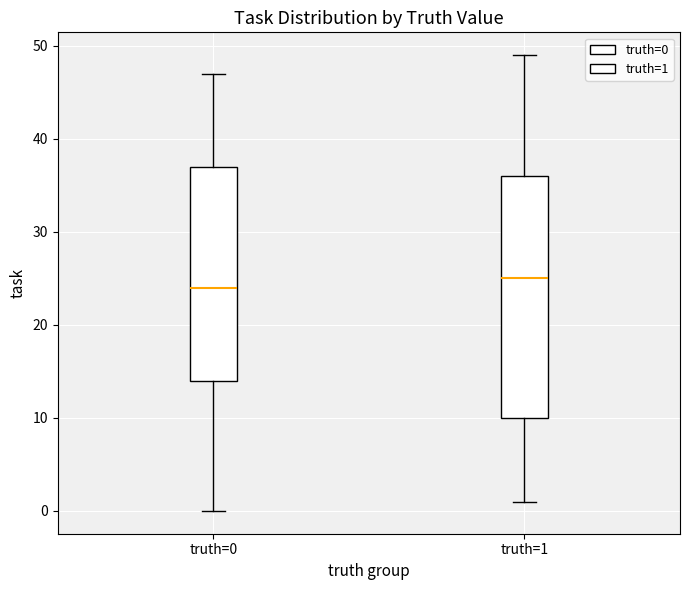

Reading left to right, read every box against the y-axis: the position of its median line, the range the box covers, and the ends of its whiskers. The values are not printed on the chart, so give them approximately, as read against the axis.

truth=0: median 24, box 14 to 37, whiskers 0 to 47
truth=1: median 25, box 10 to 36, whiskers 1 to 49